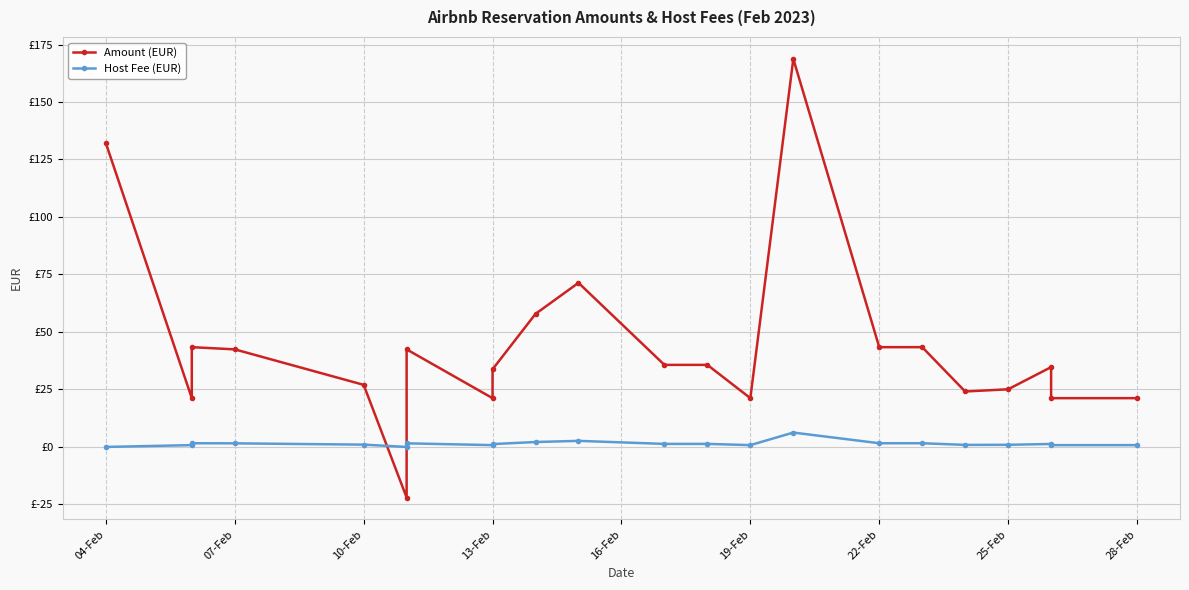

What is the label of the 22nd point from the right?

28-Feb